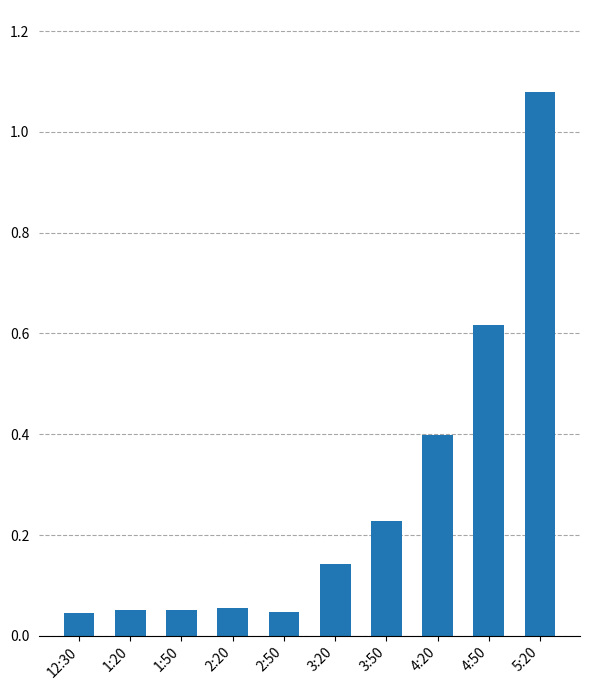

What is the label of the 3rd bar from the left?

1:50